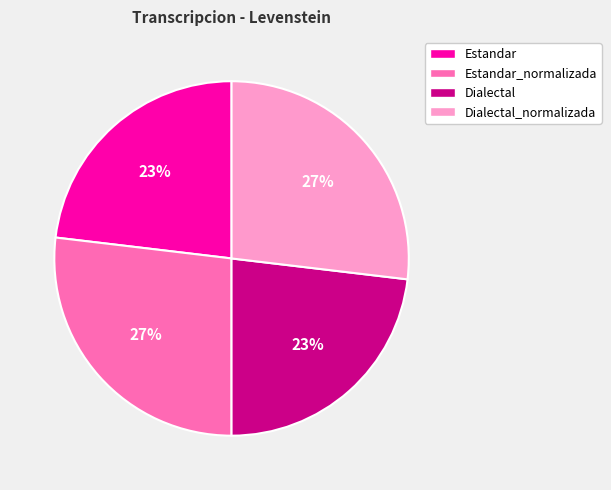

How many segments does this pie chart have?

4